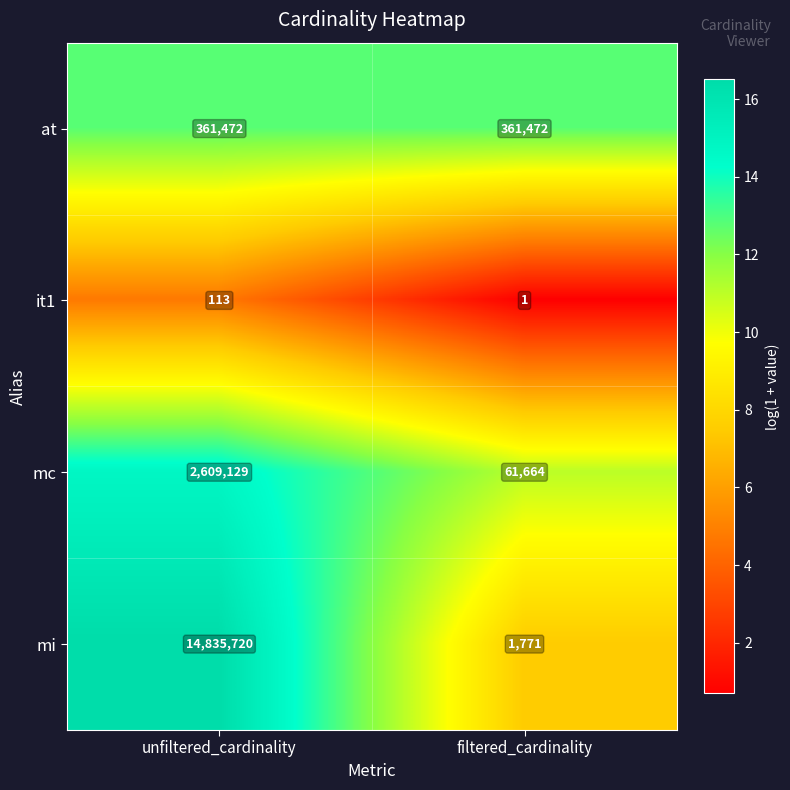

Reading left to right, what are all the values shown in this chart?

at: 361472	361472
it1: 113	1
mc: 2609129	61664
mi: 14835720	1771